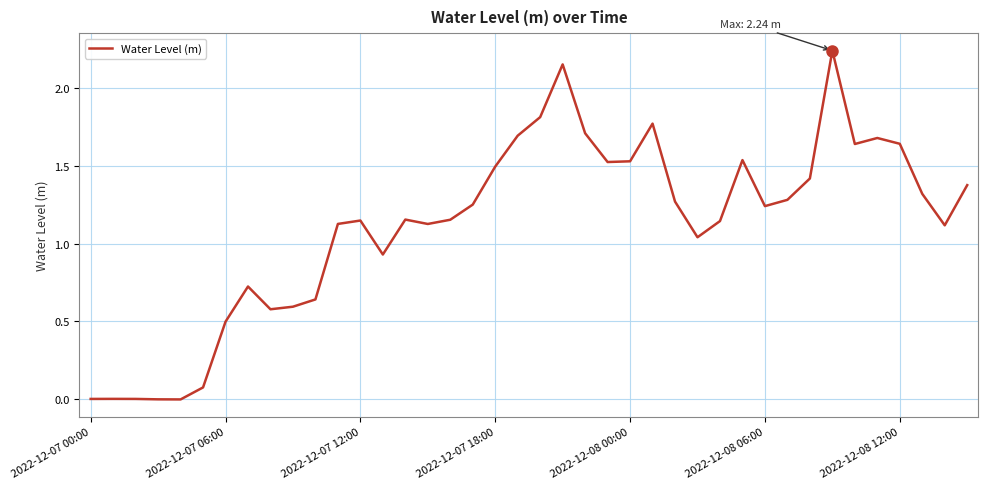

How many values exceed 1?

28